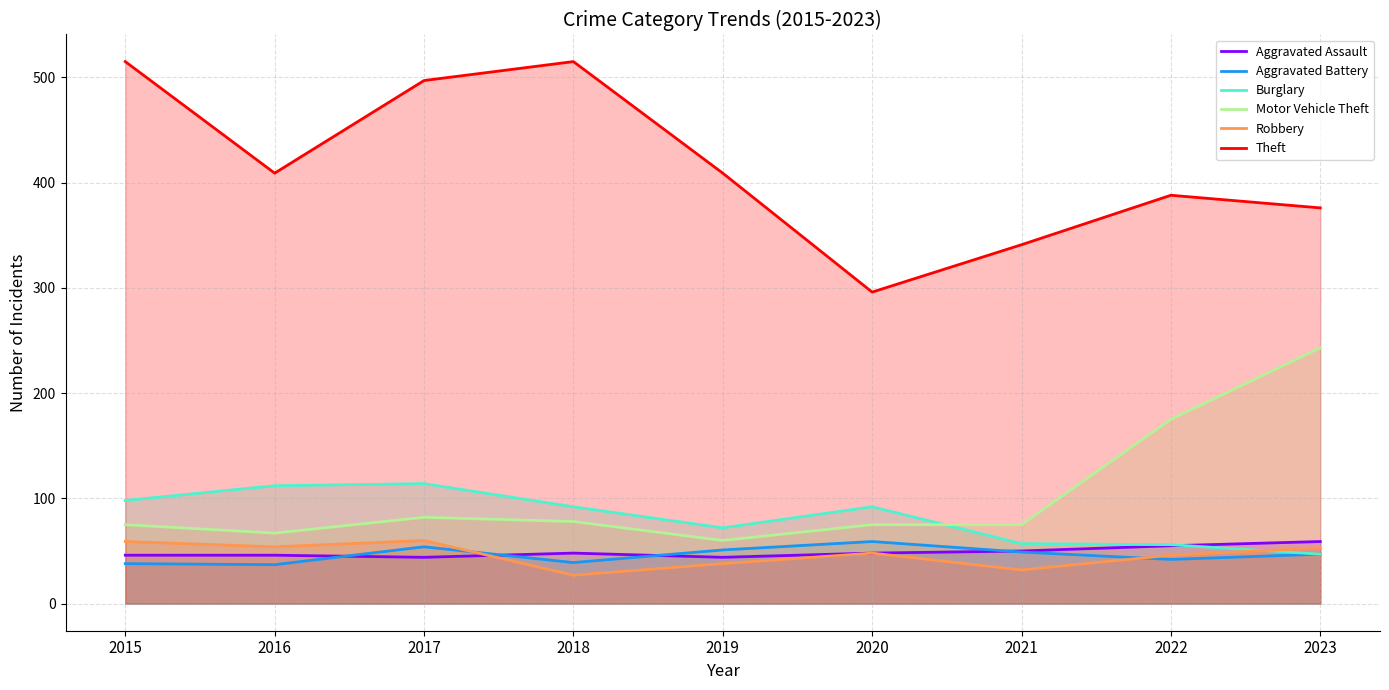

Between 2021 and 2019, which is larger?

2021